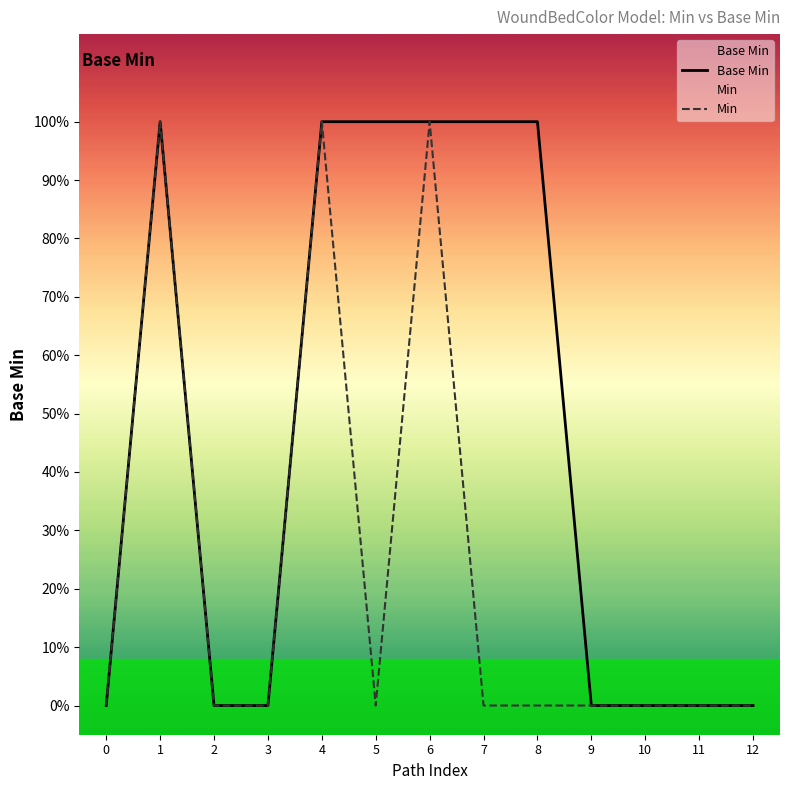

True or false: Min and Base Min intersect in this chart.

False